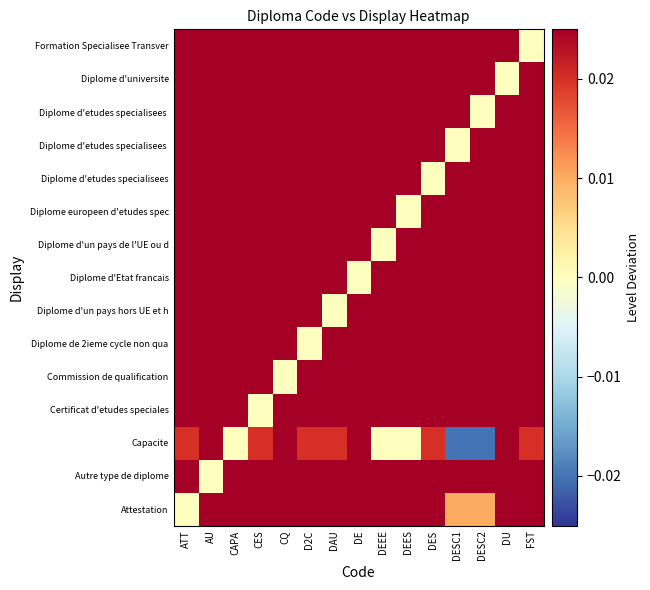

Which label corresponds to the smallest value in the chart?

DESC1